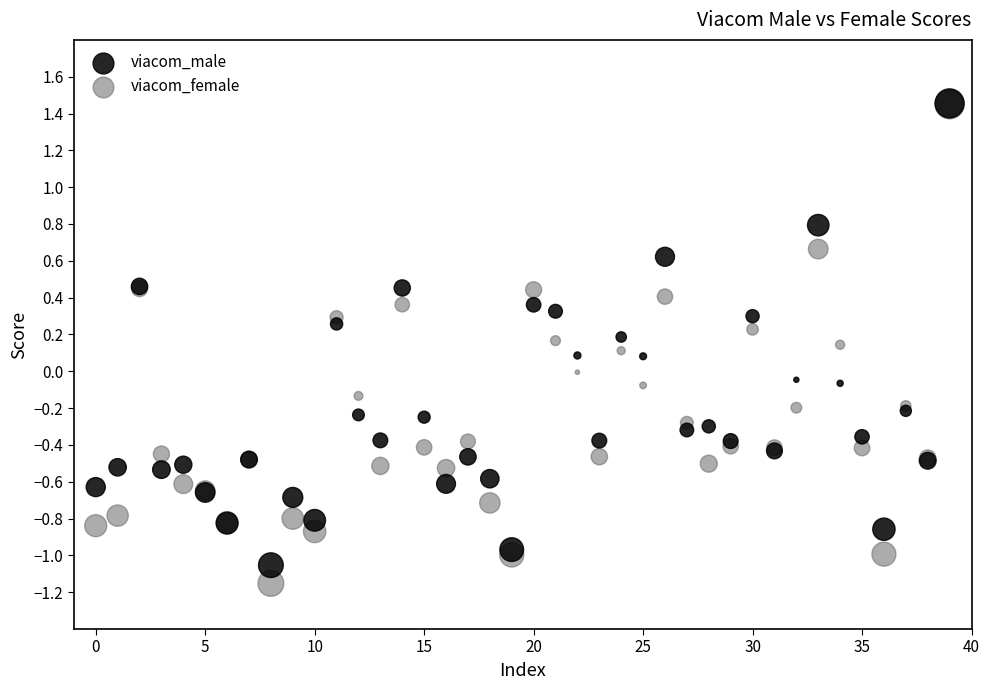

Which series reaches the minimum Y coordinate?

viacom_female